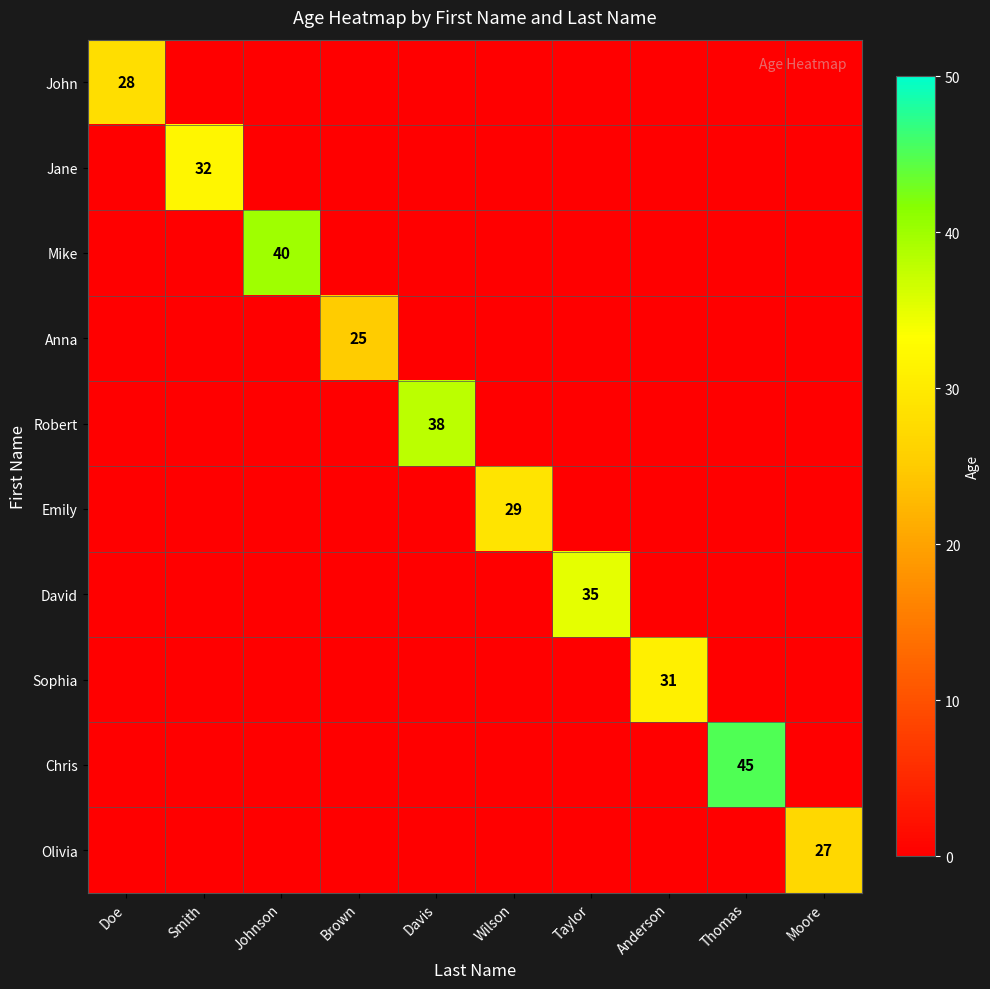

The John series shows 8 at Doe. True or false?

False